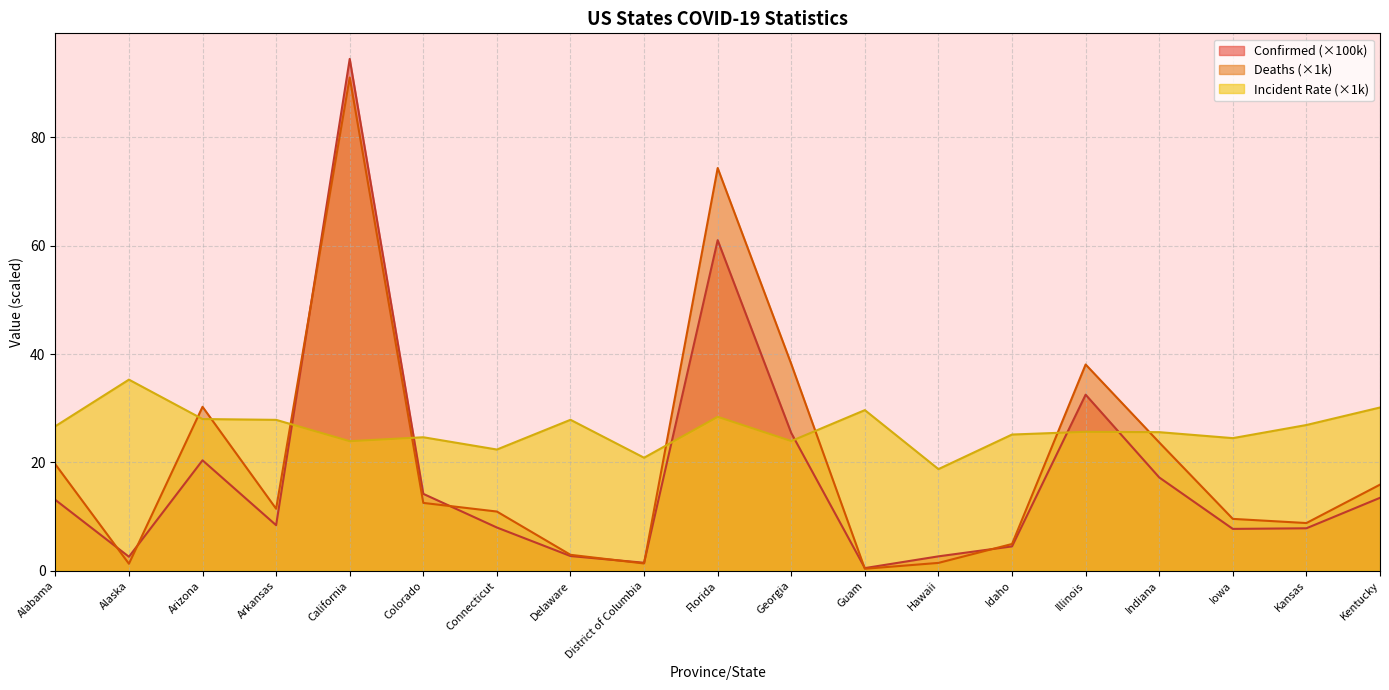

True or false: Deaths has a value of 23.7 at Indiana.

True